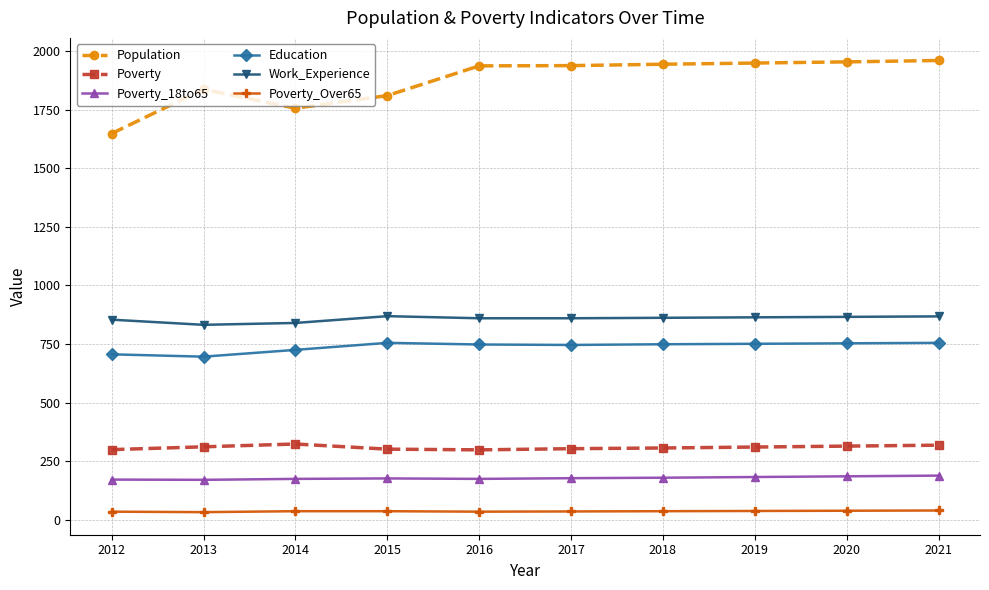

Rank the series by their maximum value, from highest to lowest.

Population, Work_Experience, Education, Poverty, Poverty_18to65, Poverty_Over65